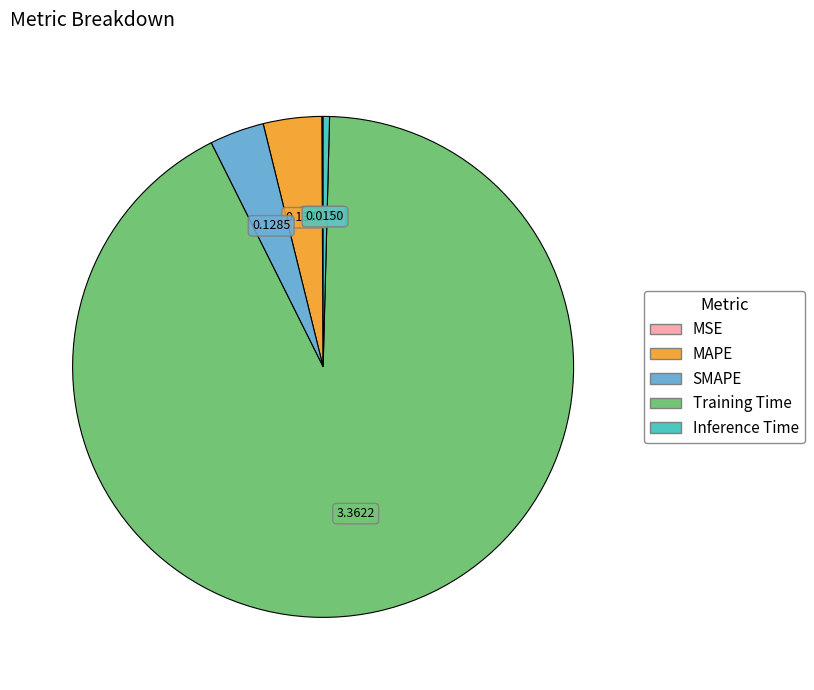

Which has a higher value, Inference Time or Training Time?

Training Time